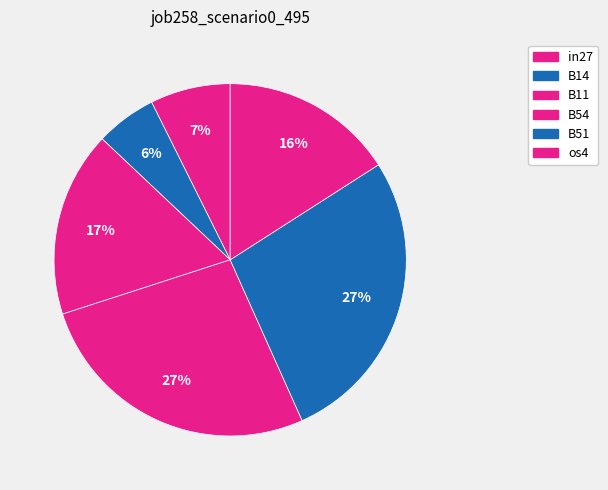

How many slices are in this pie chart?

6